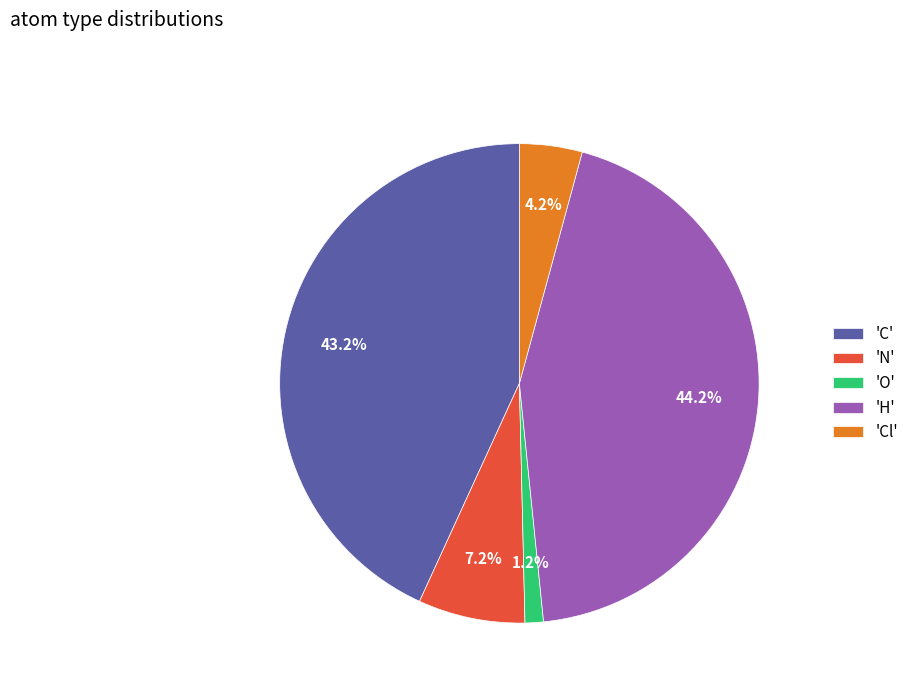

What is the total percentage of 'O' and 'C'?

44.4%